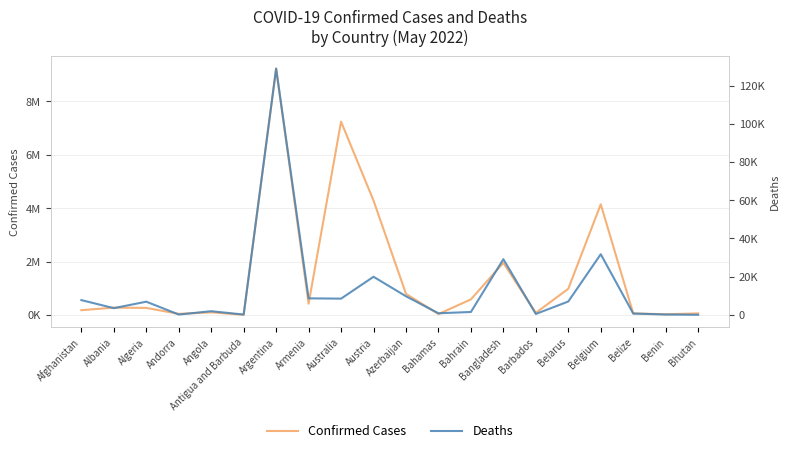

What is the smallest value displayed?

21